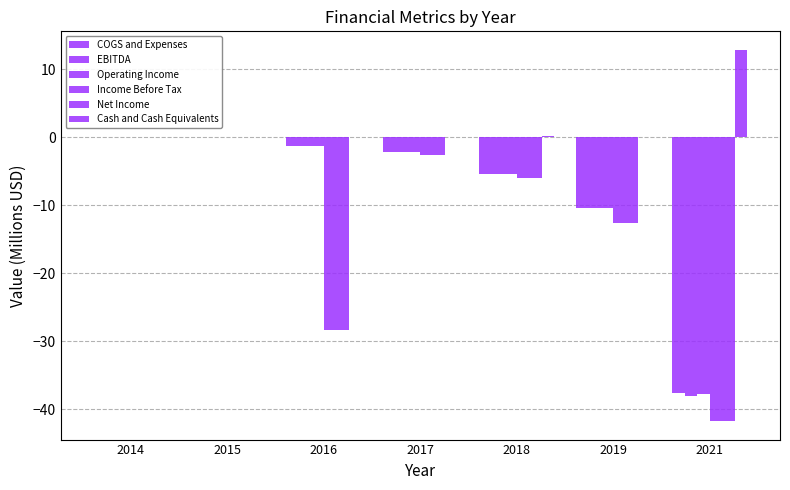

Count the number of categories in the chart.

7